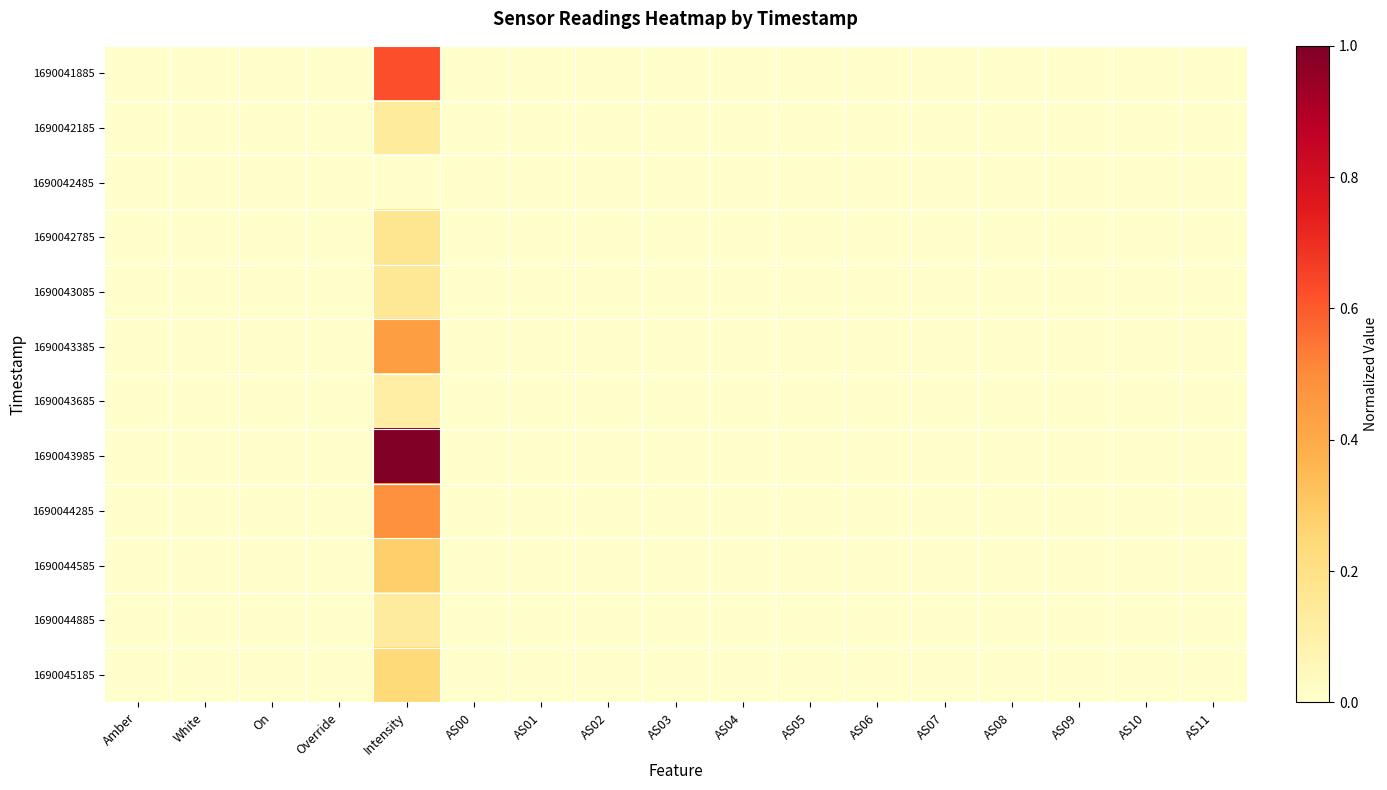

Reading left to right, extract all data points from this chart.

1690041885: Amber=0.0	White=0.0	On=0.0	Override=0.0	Intensity=0.6	AS00=0.0	AS01=0.0	AS02=0.0	AS03=0.0	AS04=0.0	AS05=0.0	AS06=0.0	AS07=0.0	AS08=0.0	AS09=0.0	AS10=0.0	AS11=0.0
1690042185: Amber=0.0	White=0.0	On=0.0	Override=0.0	Intensity=0.1	AS00=0.0	AS01=0.0	AS02=0.0	AS03=0.0	AS04=0.0	AS05=0.0	AS06=0.0	AS07=0.0	AS08=0.0	AS09=0.0	AS10=0.0	AS11=0.0
1690042485: Amber=0.0	White=0.0	On=0.0	Override=0.0	Intensity=0.0	AS00=0.0	AS01=0.0	AS02=0.0	AS03=0.0	AS04=0.0	AS05=0.0	AS06=0.0	AS07=0.0	AS08=0.0	AS09=0.0	AS10=0.0	AS11=0.0
1690042785: Amber=0.0	White=0.0	On=0.0	Override=0.0	Intensity=0.2	AS00=0.0	AS01=0.0	AS02=0.0	AS03=0.0	AS04=0.0	AS05=0.0	AS06=0.0	AS07=0.0	AS08=0.0	AS09=0.0	AS10=0.0	AS11=0.0
1690043085: Amber=0.0	White=0.0	On=0.0	Override=0.0	Intensity=0.2	AS00=0.0	AS01=0.0	AS02=0.0	AS03=0.0	AS04=0.0	AS05=0.0	AS06=0.0	AS07=0.0	AS08=0.0	AS09=0.0	AS10=0.0	AS11=0.0
1690043385: Amber=0.0	White=0.0	On=0.0	Override=0.0	Intensity=0.4	AS00=0.0	AS01=0.0	AS02=0.0	AS03=0.0	AS04=0.0	AS05=0.0	AS06=0.0	AS07=0.0	AS08=0.0	AS09=0.0	AS10=0.0	AS11=0.0
1690043685: Amber=0.0	White=0.0	On=0.0	Override=0.0	Intensity=0.1	AS00=0.0	AS01=0.0	AS02=0.0	AS03=0.0	AS04=0.0	AS05=0.0	AS06=0.0	AS07=0.0	AS08=0.0	AS09=0.0	AS10=0.0	AS11=0.0
1690043985: Amber=0.0	White=0.0	On=0.0	Override=0.0	Intensity=1.0	AS00=0.0	AS01=0.0	AS02=0.0	AS03=0.0	AS04=0.0	AS05=0.0	AS06=0.0	AS07=0.0	AS08=0.0	AS09=0.0	AS10=0.0	AS11=0.0
1690044285: Amber=0.0	White=0.0	On=0.0	Override=0.0	Intensity=0.5	AS00=0.0	AS01=0.0	AS02=0.0	AS03=0.0	AS04=0.0	AS05=0.0	AS06=0.0	AS07=0.0	AS08=0.0	AS09=0.0	AS10=0.0	AS11=0.0
1690044585: Amber=0.0	White=0.0	On=0.0	Override=0.0	Intensity=0.3	AS00=0.0	AS01=0.0	AS02=0.0	AS03=0.0	AS04=0.0	AS05=0.0	AS06=0.0	AS07=0.0	AS08=0.0	AS09=0.0	AS10=0.0	AS11=0.0
1690044885: Amber=0.0	White=0.0	On=0.0	Override=0.0	Intensity=0.1	AS00=0.0	AS01=0.0	AS02=0.0	AS03=0.0	AS04=0.0	AS05=0.0	AS06=0.0	AS07=0.0	AS08=0.0	AS09=0.0	AS10=0.0	AS11=0.0
1690045185: Amber=0.0	White=0.0	On=0.0	Override=0.0	Intensity=0.2	AS00=0.0	AS01=0.0	AS02=0.0	AS03=0.0	AS04=0.0	AS05=0.0	AS06=0.0	AS07=0.0	AS08=0.0	AS09=0.0	AS10=0.0	AS11=0.0